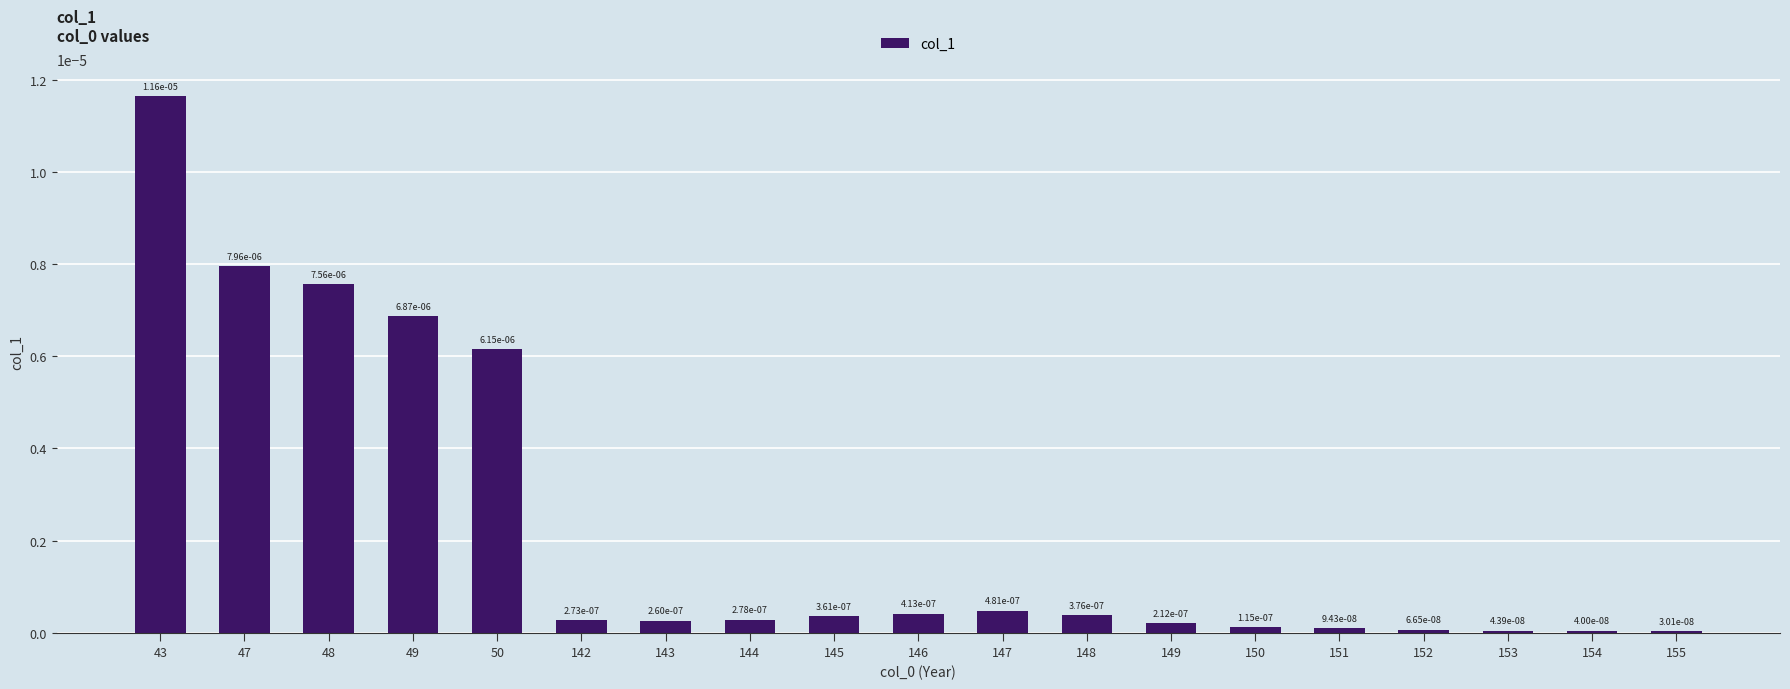

Which has a higher value, 146 or 145?

146